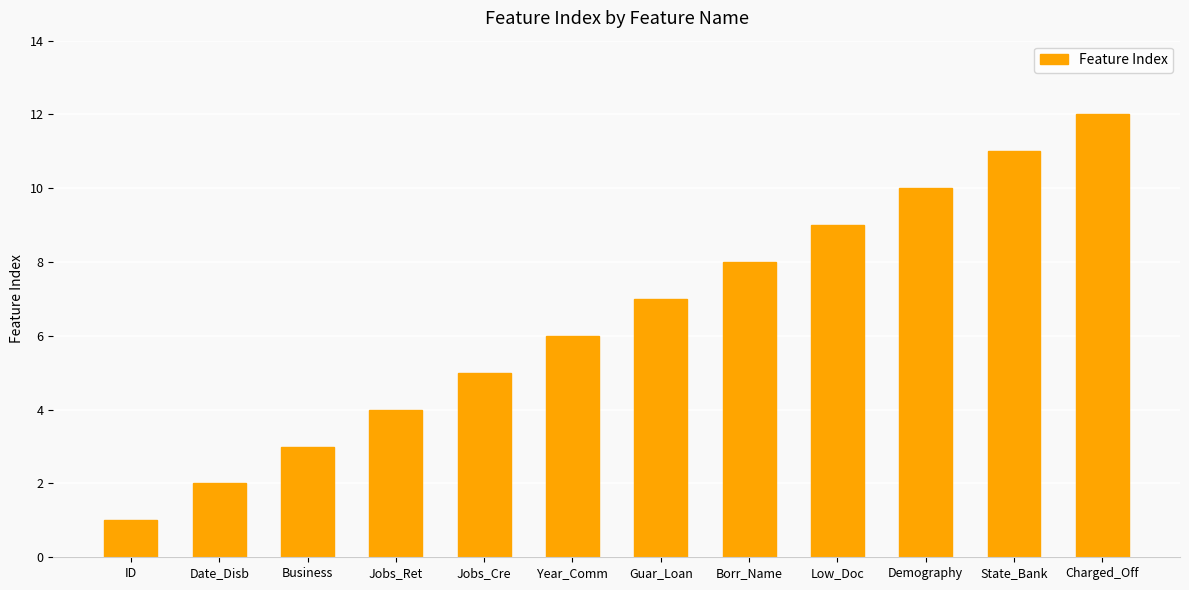

What is the value of the 4th bar from the left?

4